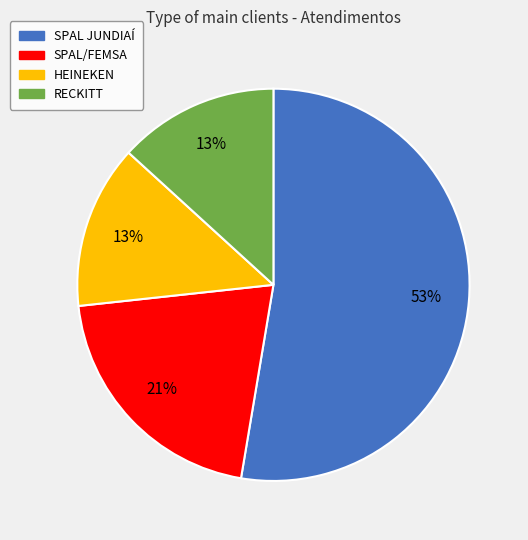

How many segments does this pie chart have?

4